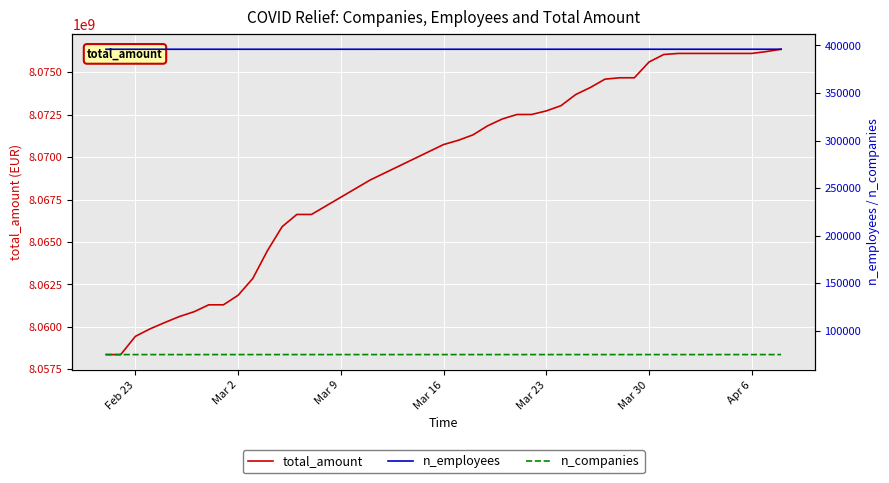

True or false: n_companies and n_employees intersect in this chart.

False